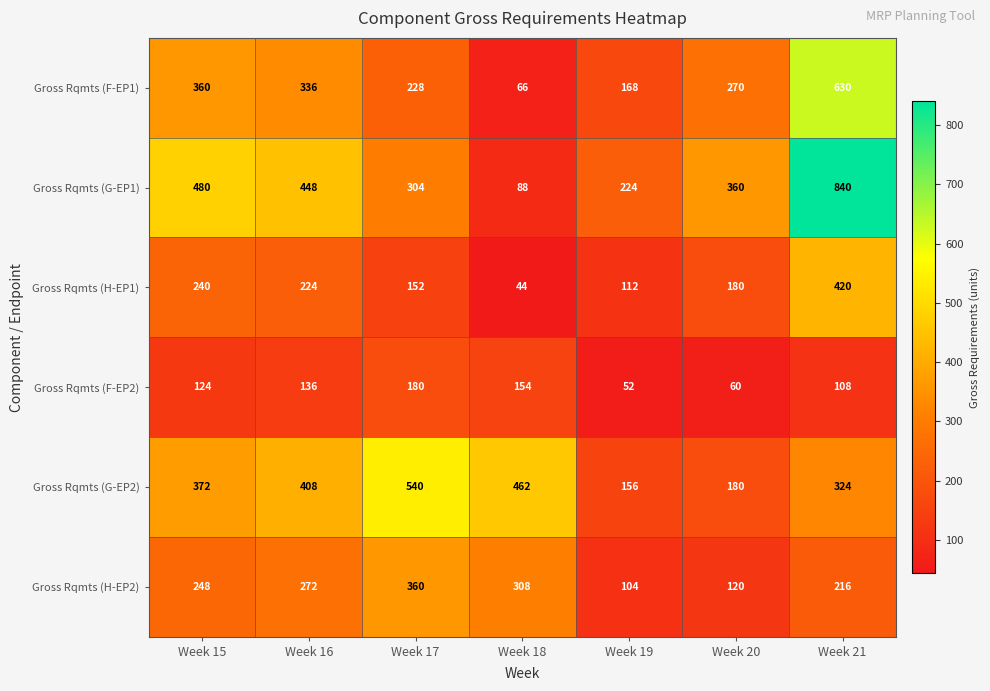

Rank the series at Week 21 from highest to lowest value.

Gross Rqmts (G-EP1), Gross Rqmts (F-EP1), Gross Rqmts (H-EP1), Gross Rqmts (G-EP2), Gross Rqmts (H-EP2), Gross Rqmts (F-EP2)